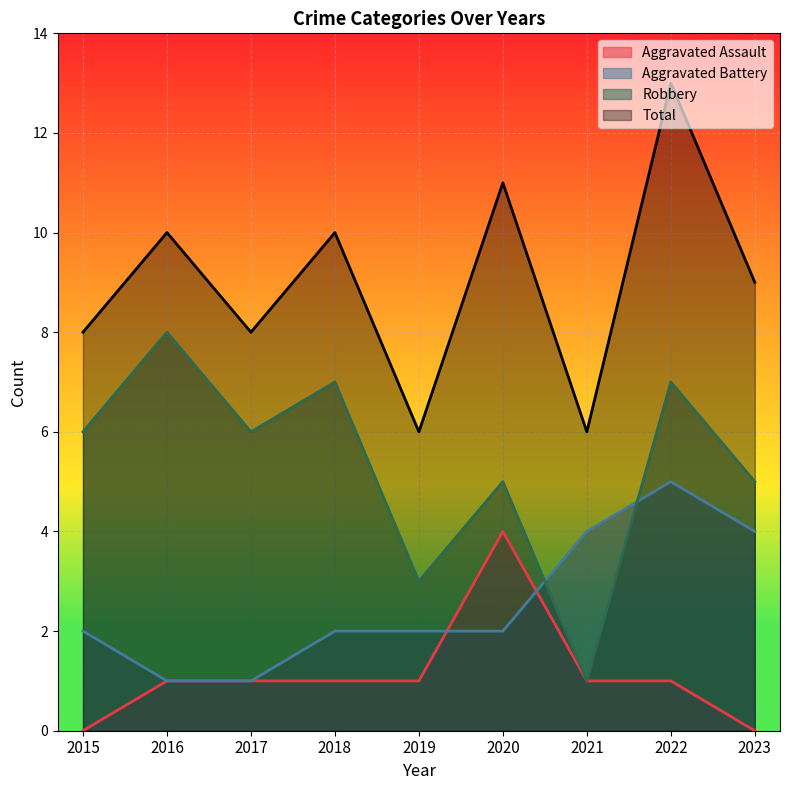

True or false: Robbery and Aggravated Assault cross at least once.

False